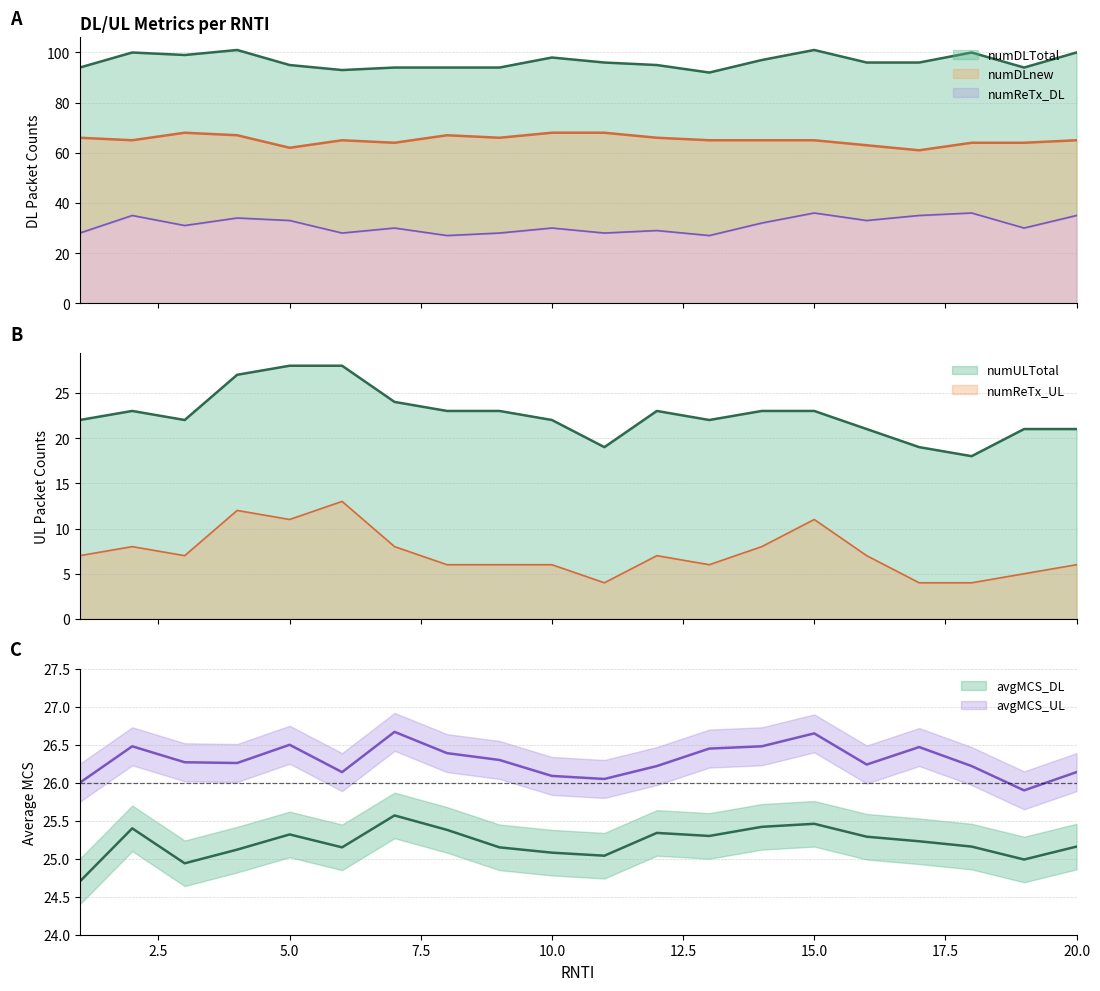

True or false: numDLnew and numReTx_DL cross at least once.

False